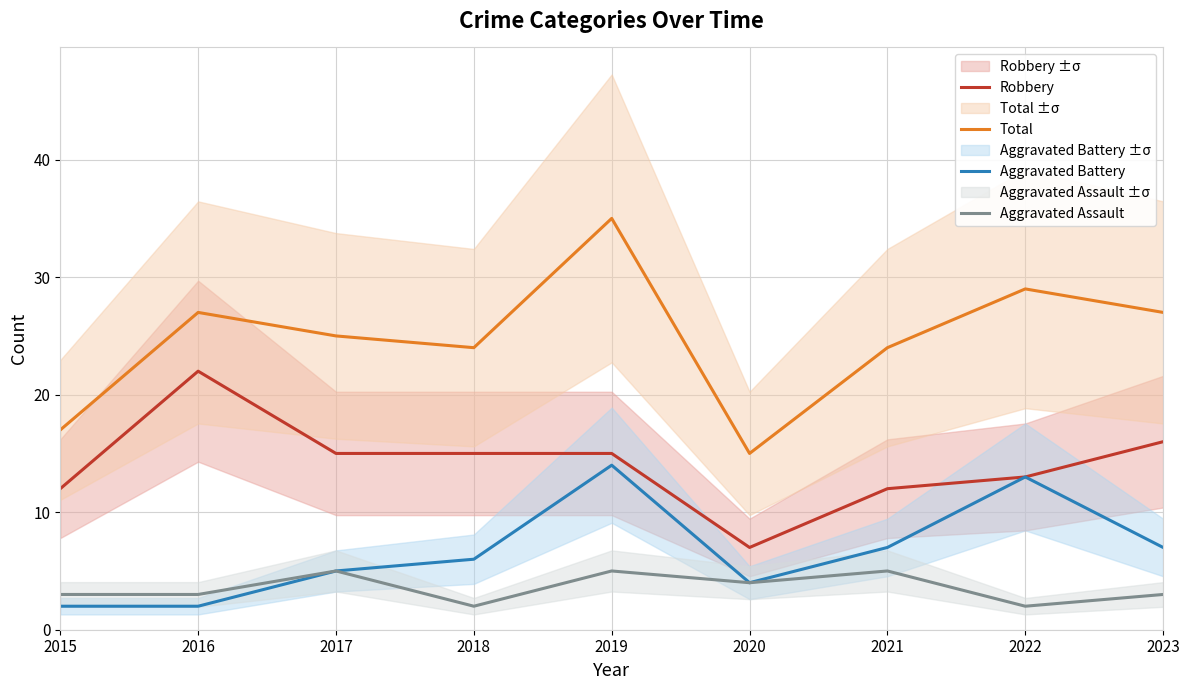

True or false: Aggravated Assault and Robbery intersect in this chart.

False